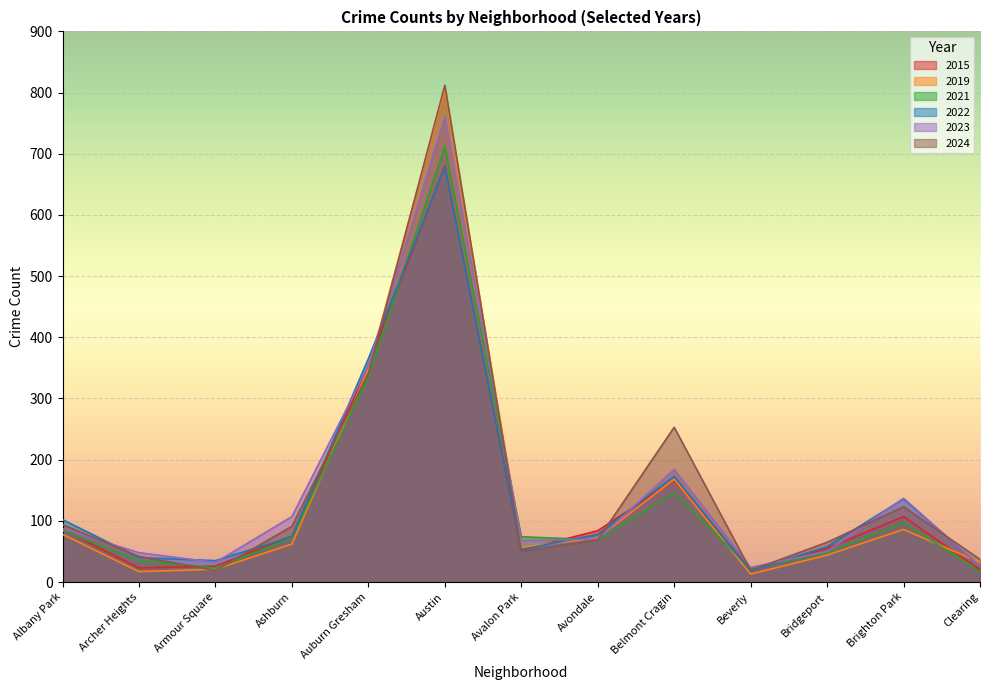

What is the label of the 6th point from the left?

Austin